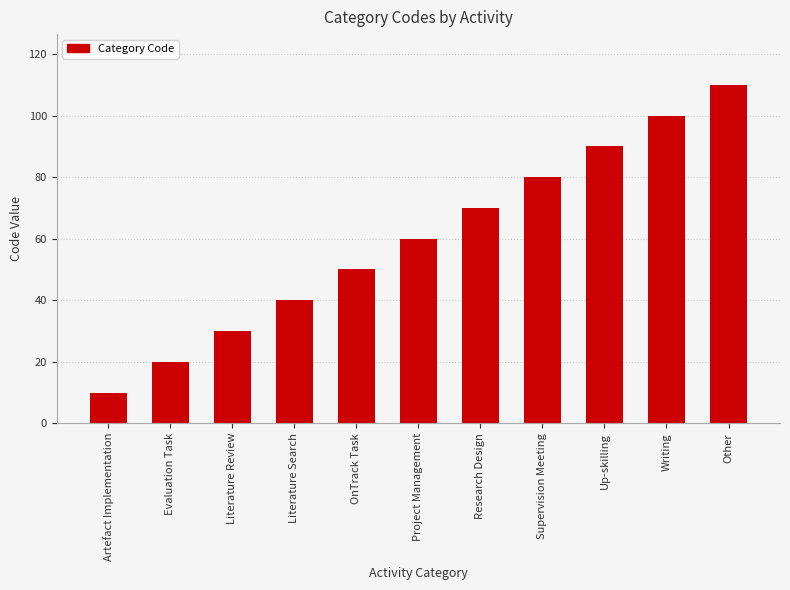

Approximately how many times larger is the value at Artefact Implementation compared to Writing?

0.1